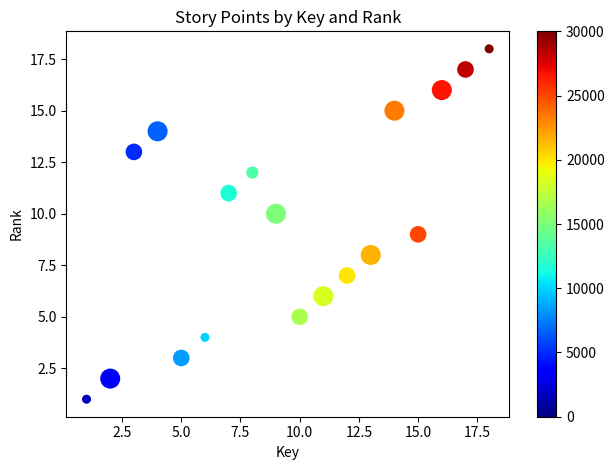

What is the range of Y values (max minus min)?

17